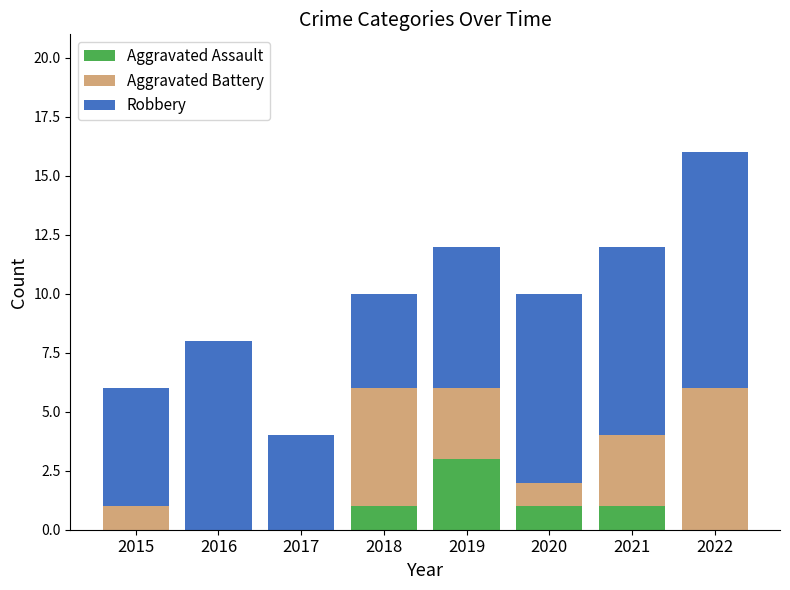

What is the maximum value for Aggravated Assault?

3